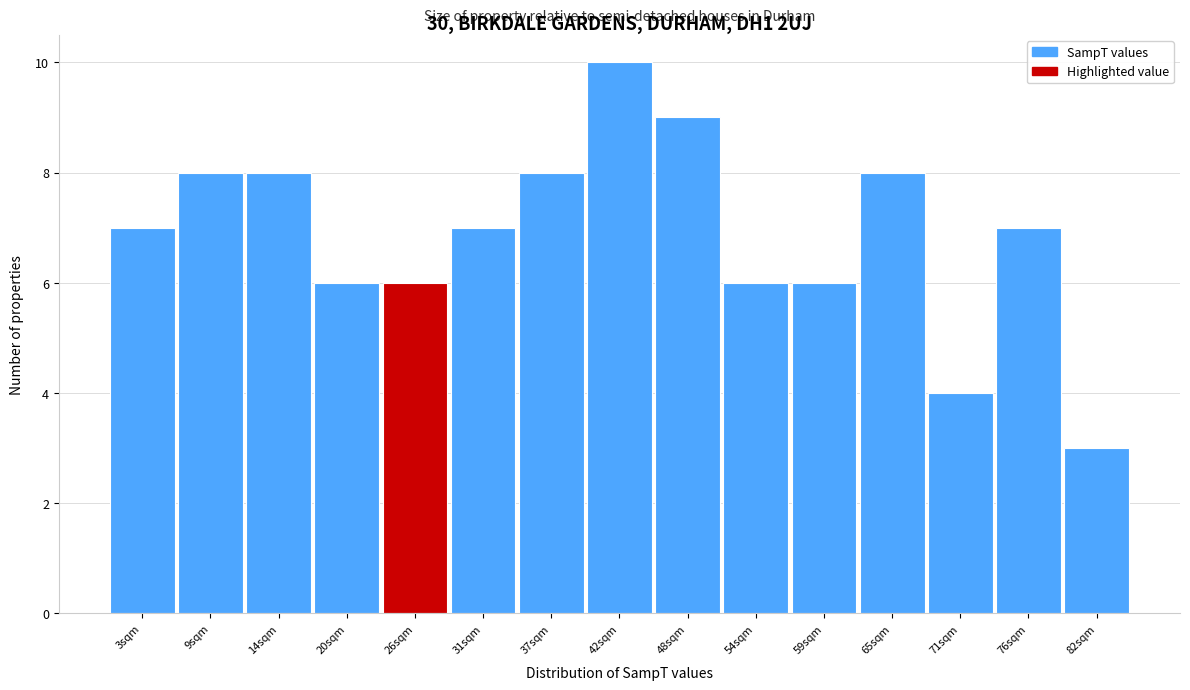

Reading left to right, list all the values displayed in this chart.

7	8	8	6	6	7	8	10	9	6	6	8	4	7	3